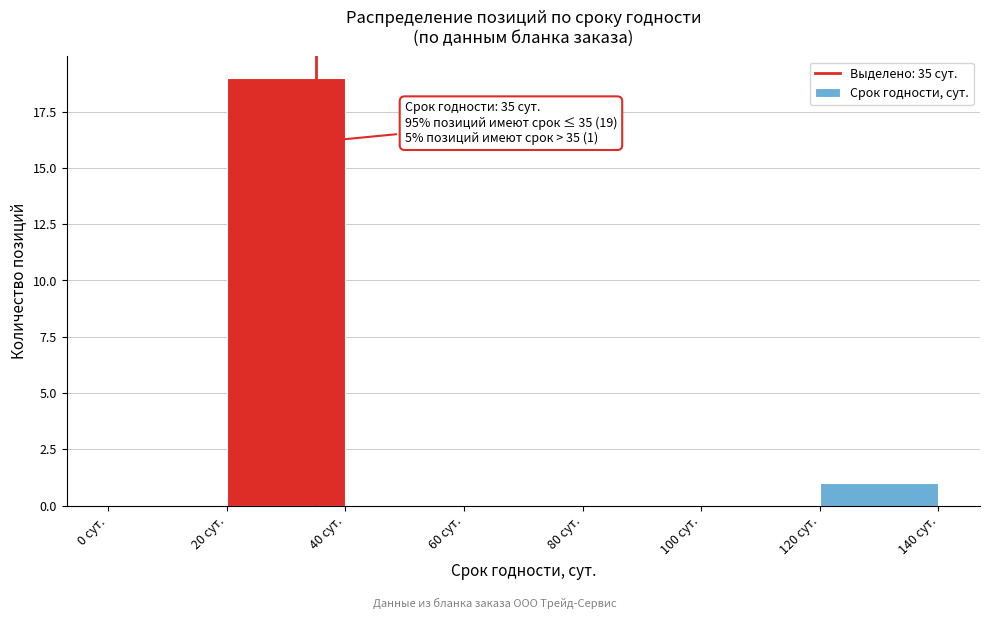

Which range on the x-axis has the tallest bar?

20 to 40